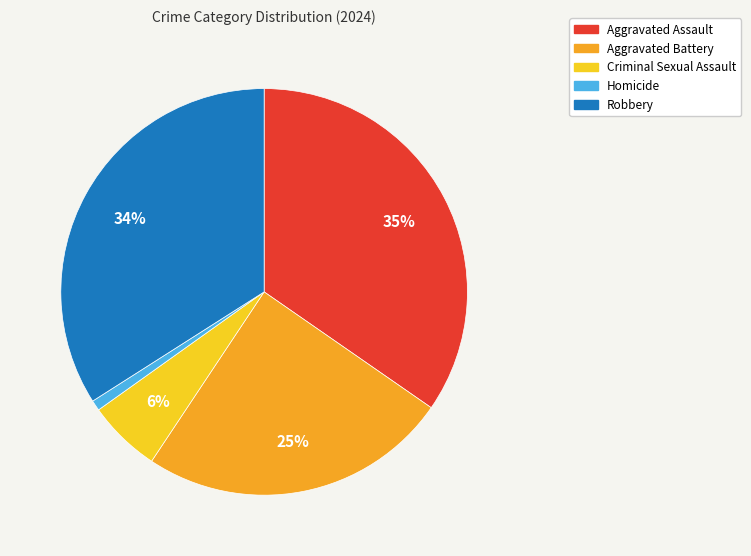

To the nearest percent, what is the difference between the Criminal Sexual Assault and Aggravated Assault slice percentages?

29%